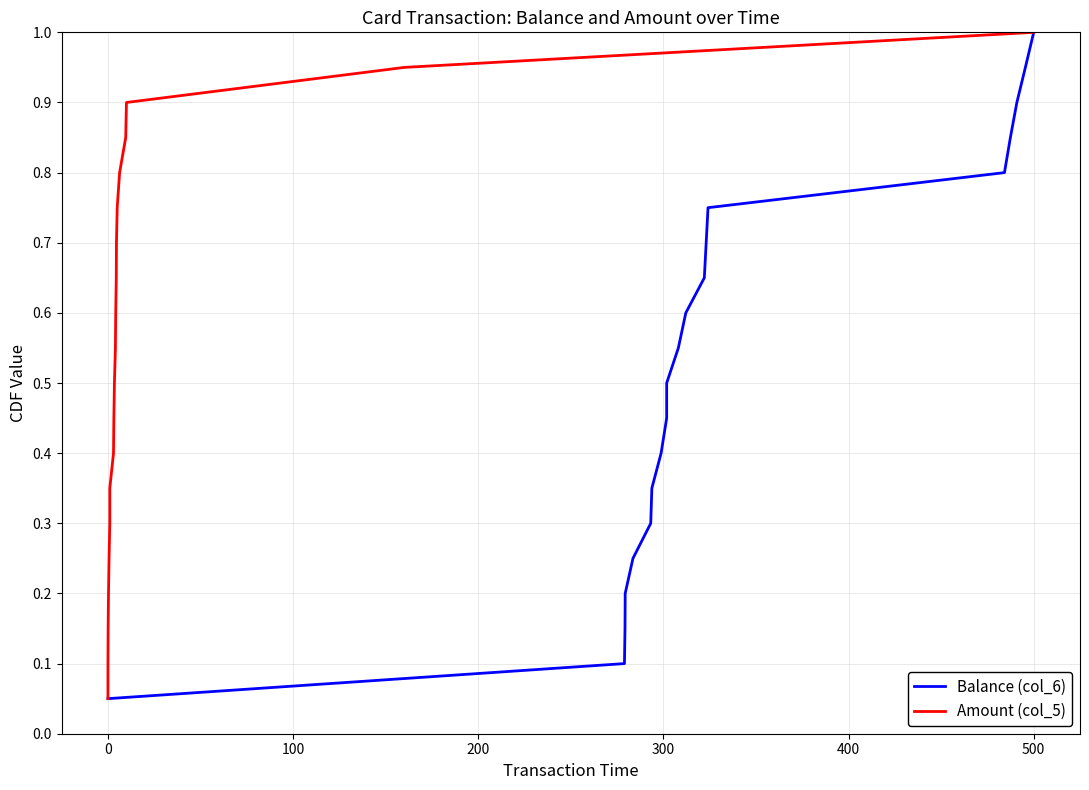

How many lines are shown in the chart?

2